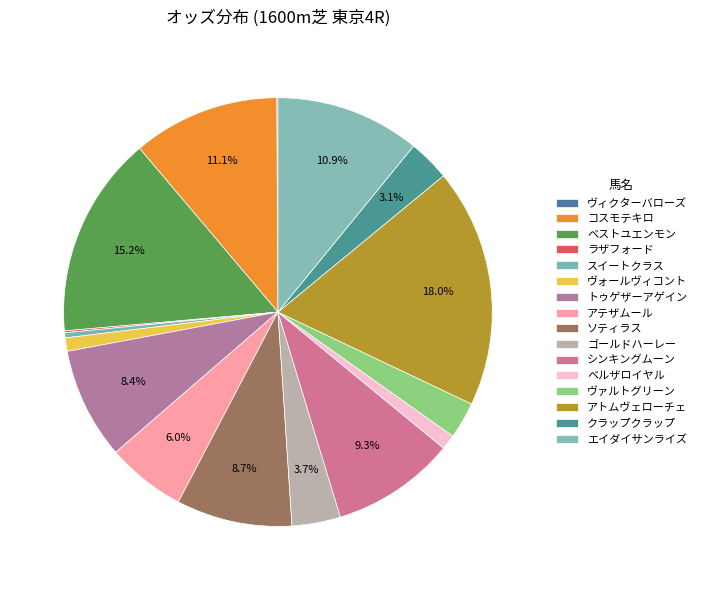

Between コスモテキロ and ヴィクターバローズ, which is larger?

コスモテキロ